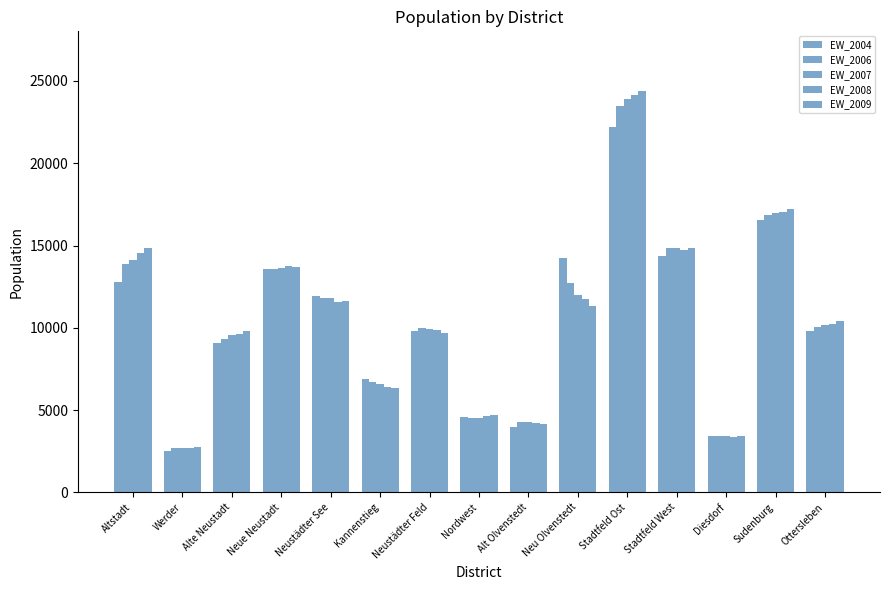

How many bars are there in total?

75